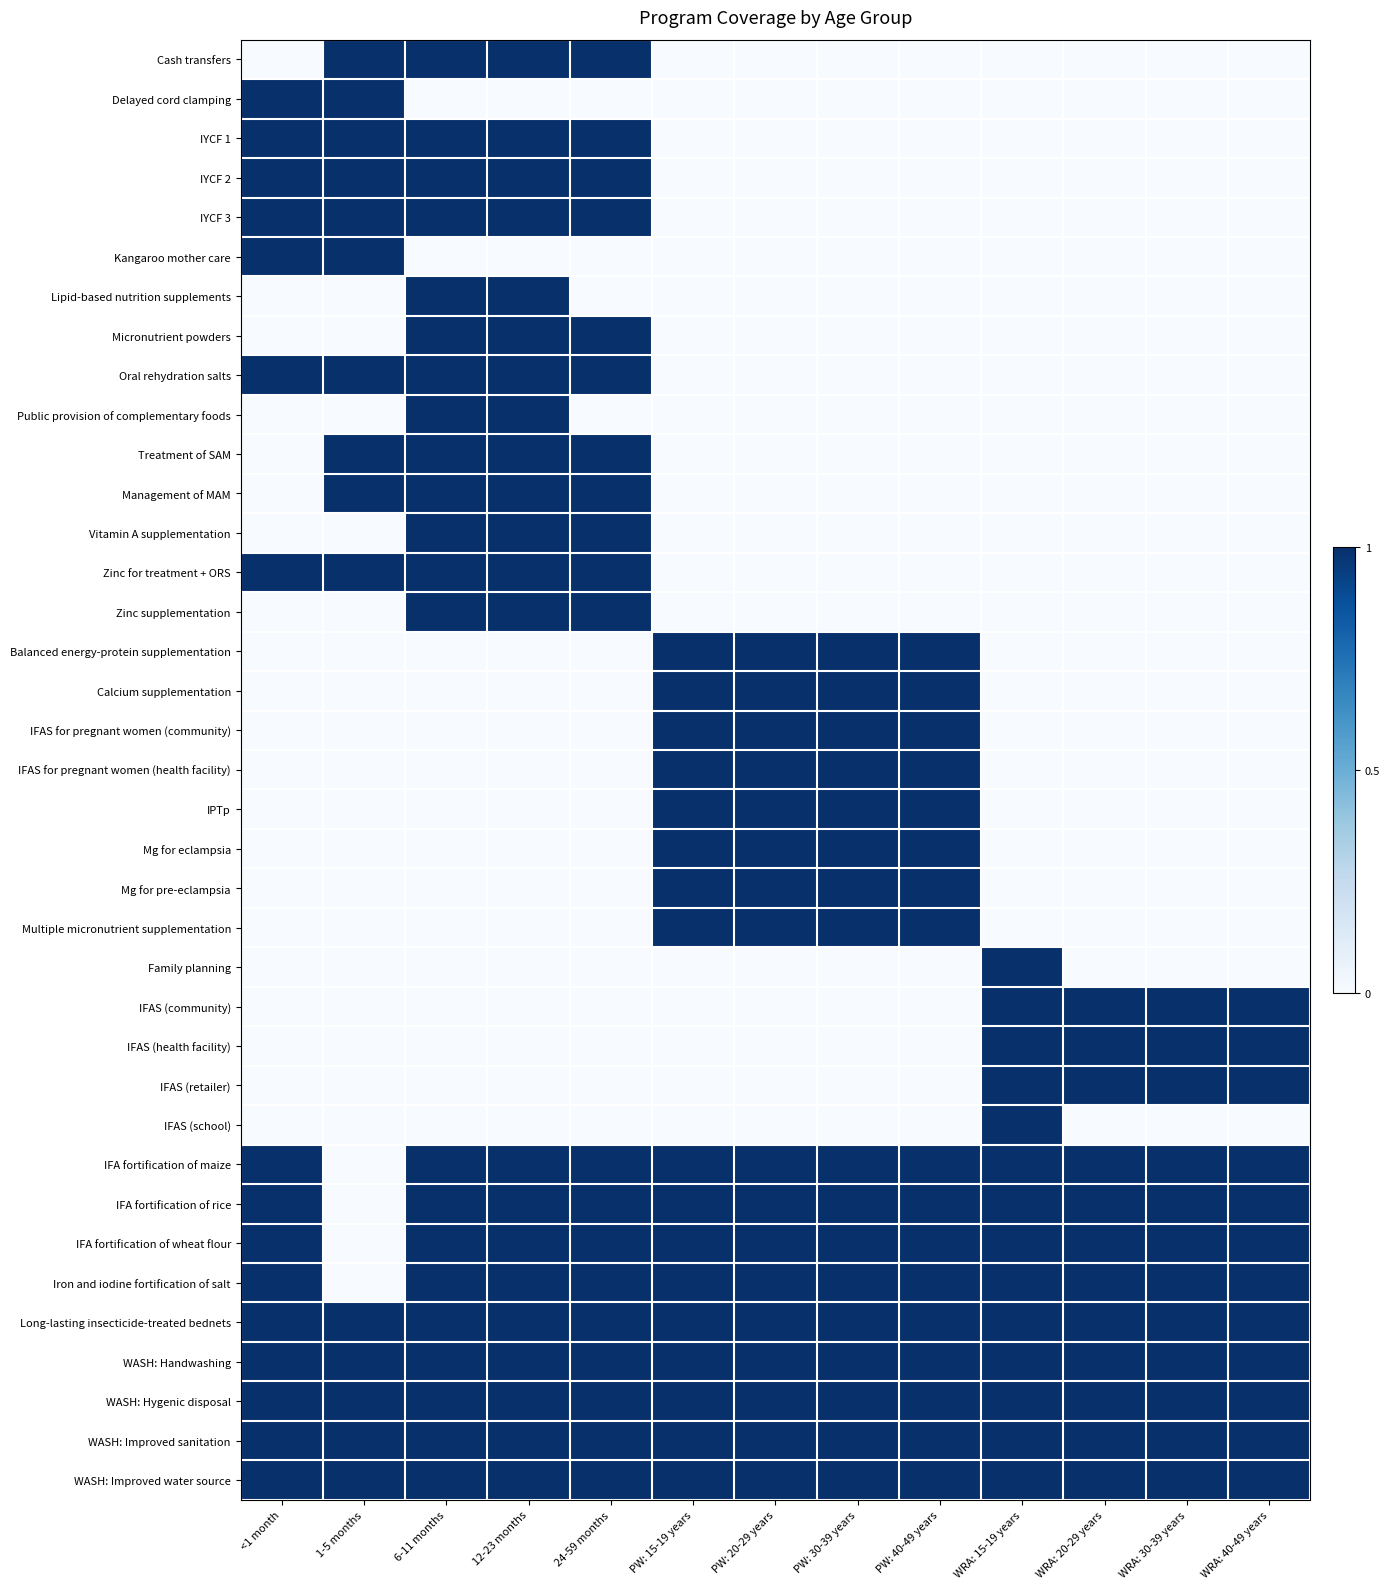

Reading right to left, list all the values displayed in this chart.

Cash transfers: WRA: 40-49 years=0	WRA: 30-39 years=0	WRA: 20-29 years=0	WRA: 15-19 years=0	PW: 40-49 years=0	PW: 30-39 years=0	PW: 20-29 years=0	PW: 15-19 years=0	24-59 months=1	12-23 months=1	6-11 months=1	1-5 months=1	<1 month=0
Delayed cord clamping: WRA: 40-49 years=0	WRA: 30-39 years=0	WRA: 20-29 years=0	WRA: 15-19 years=0	PW: 40-49 years=0	PW: 30-39 years=0	PW: 20-29 years=0	PW: 15-19 years=0	24-59 months=0	12-23 months=0	6-11 months=0	1-5 months=1	<1 month=1
IYCF 1: WRA: 40-49 years=0	WRA: 30-39 years=0	WRA: 20-29 years=0	WRA: 15-19 years=0	PW: 40-49 years=0	PW: 30-39 years=0	PW: 20-29 years=0	PW: 15-19 years=0	24-59 months=1	12-23 months=1	6-11 months=1	1-5 months=1	<1 month=1
IYCF 2: WRA: 40-49 years=0	WRA: 30-39 years=0	WRA: 20-29 years=0	WRA: 15-19 years=0	PW: 40-49 years=0	PW: 30-39 years=0	PW: 20-29 years=0	PW: 15-19 years=0	24-59 months=1	12-23 months=1	6-11 months=1	1-5 months=1	<1 month=1
IYCF 3: WRA: 40-49 years=0	WRA: 30-39 years=0	WRA: 20-29 years=0	WRA: 15-19 years=0	PW: 40-49 years=0	PW: 30-39 years=0	PW: 20-29 years=0	PW: 15-19 years=0	24-59 months=1	12-23 months=1	6-11 months=1	1-5 months=1	<1 month=1
Kangaroo mother care: WRA: 40-49 years=0	WRA: 30-39 years=0	WRA: 20-29 years=0	WRA: 15-19 years=0	PW: 40-49 years=0	PW: 30-39 years=0	PW: 20-29 years=0	PW: 15-19 years=0	24-59 months=0	12-23 months=0	6-11 months=0	1-5 months=1	<1 month=1
Lipid-based nutrition supplements: WRA: 40-49 years=0	WRA: 30-39 years=0	WRA: 20-29 years=0	WRA: 15-19 years=0	PW: 40-49 years=0	PW: 30-39 years=0	PW: 20-29 years=0	PW: 15-19 years=0	24-59 months=0	12-23 months=1	6-11 months=1	1-5 months=0	<1 month=0
Micronutrient powders: WRA: 40-49 years=0	WRA: 30-39 years=0	WRA: 20-29 years=0	WRA: 15-19 years=0	PW: 40-49 years=0	PW: 30-39 years=0	PW: 20-29 years=0	PW: 15-19 years=0	24-59 months=1	12-23 months=1	6-11 months=1	1-5 months=0	<1 month=0
Oral rehydration salts: WRA: 40-49 years=0	WRA: 30-39 years=0	WRA: 20-29 years=0	WRA: 15-19 years=0	PW: 40-49 years=0	PW: 30-39 years=0	PW: 20-29 years=0	PW: 15-19 years=0	24-59 months=1	12-23 months=1	6-11 months=1	1-5 months=1	<1 month=1
Public provision of complementary foods: WRA: 40-49 years=0	WRA: 30-39 years=0	WRA: 20-29 years=0	WRA: 15-19 years=0	PW: 40-49 years=0	PW: 30-39 years=0	PW: 20-29 years=0	PW: 15-19 years=0	24-59 months=0	12-23 months=1	6-11 months=1	1-5 months=0	<1 month=0
Treatment of SAM: WRA: 40-49 years=0	WRA: 30-39 years=0	WRA: 20-29 years=0	WRA: 15-19 years=0	PW: 40-49 years=0	PW: 30-39 years=0	PW: 20-29 years=0	PW: 15-19 years=0	24-59 months=1	12-23 months=1	6-11 months=1	1-5 months=1	<1 month=0
Management of MAM: WRA: 40-49 years=0	WRA: 30-39 years=0	WRA: 20-29 years=0	WRA: 15-19 years=0	PW: 40-49 years=0	PW: 30-39 years=0	PW: 20-29 years=0	PW: 15-19 years=0	24-59 months=1	12-23 months=1	6-11 months=1	1-5 months=1	<1 month=0
Vitamin A supplementation: WRA: 40-49 years=0	WRA: 30-39 years=0	WRA: 20-29 years=0	WRA: 15-19 years=0	PW: 40-49 years=0	PW: 30-39 years=0	PW: 20-29 years=0	PW: 15-19 years=0	24-59 months=1	12-23 months=1	6-11 months=1	1-5 months=0	<1 month=0
Zinc for treatment + ORS: WRA: 40-49 years=0	WRA: 30-39 years=0	WRA: 20-29 years=0	WRA: 15-19 years=0	PW: 40-49 years=0	PW: 30-39 years=0	PW: 20-29 years=0	PW: 15-19 years=0	24-59 months=1	12-23 months=1	6-11 months=1	1-5 months=1	<1 month=1
Zinc supplementation: WRA: 40-49 years=0	WRA: 30-39 years=0	WRA: 20-29 years=0	WRA: 15-19 years=0	PW: 40-49 years=0	PW: 30-39 years=0	PW: 20-29 years=0	PW: 15-19 years=0	24-59 months=1	12-23 months=1	6-11 months=1	1-5 months=0	<1 month=0
Balanced energy-protein supplementation: WRA: 40-49 years=0	WRA: 30-39 years=0	WRA: 20-29 years=0	WRA: 15-19 years=0	PW: 40-49 years=1	PW: 30-39 years=1	PW: 20-29 years=1	PW: 15-19 years=1	24-59 months=0	12-23 months=0	6-11 months=0	1-5 months=0	<1 month=0
Calcium supplementation: WRA: 40-49 years=0	WRA: 30-39 years=0	WRA: 20-29 years=0	WRA: 15-19 years=0	PW: 40-49 years=1	PW: 30-39 years=1	PW: 20-29 years=1	PW: 15-19 years=1	24-59 months=0	12-23 months=0	6-11 months=0	1-5 months=0	<1 month=0
IFAS for pregnant women (community): WRA: 40-49 years=0	WRA: 30-39 years=0	WRA: 20-29 years=0	WRA: 15-19 years=0	PW: 40-49 years=1	PW: 30-39 years=1	PW: 20-29 years=1	PW: 15-19 years=1	24-59 months=0	12-23 months=0	6-11 months=0	1-5 months=0	<1 month=0
IFAS for pregnant women (health facility): WRA: 40-49 years=0	WRA: 30-39 years=0	WRA: 20-29 years=0	WRA: 15-19 years=0	PW: 40-49 years=1	PW: 30-39 years=1	PW: 20-29 years=1	PW: 15-19 years=1	24-59 months=0	12-23 months=0	6-11 months=0	1-5 months=0	<1 month=0
IPTp: WRA: 40-49 years=0	WRA: 30-39 years=0	WRA: 20-29 years=0	WRA: 15-19 years=0	PW: 40-49 years=1	PW: 30-39 years=1	PW: 20-29 years=1	PW: 15-19 years=1	24-59 months=0	12-23 months=0	6-11 months=0	1-5 months=0	<1 month=0
Mg for eclampsia: WRA: 40-49 years=0	WRA: 30-39 years=0	WRA: 20-29 years=0	WRA: 15-19 years=0	PW: 40-49 years=1	PW: 30-39 years=1	PW: 20-29 years=1	PW: 15-19 years=1	24-59 months=0	12-23 months=0	6-11 months=0	1-5 months=0	<1 month=0
Mg for pre-eclampsia: WRA: 40-49 years=0	WRA: 30-39 years=0	WRA: 20-29 years=0	WRA: 15-19 years=0	PW: 40-49 years=1	PW: 30-39 years=1	PW: 20-29 years=1	PW: 15-19 years=1	24-59 months=0	12-23 months=0	6-11 months=0	1-5 months=0	<1 month=0
Multiple micronutrient supplementation: WRA: 40-49 years=0	WRA: 30-39 years=0	WRA: 20-29 years=0	WRA: 15-19 years=0	PW: 40-49 years=1	PW: 30-39 years=1	PW: 20-29 years=1	PW: 15-19 years=1	24-59 months=0	12-23 months=0	6-11 months=0	1-5 months=0	<1 month=0
Family planning: WRA: 40-49 years=0	WRA: 30-39 years=0	WRA: 20-29 years=0	WRA: 15-19 years=1	PW: 40-49 years=0	PW: 30-39 years=0	PW: 20-29 years=0	PW: 15-19 years=0	24-59 months=0	12-23 months=0	6-11 months=0	1-5 months=0	<1 month=0
IFAS (community): WRA: 40-49 years=1	WRA: 30-39 years=1	WRA: 20-29 years=1	WRA: 15-19 years=1	PW: 40-49 years=0	PW: 30-39 years=0	PW: 20-29 years=0	PW: 15-19 years=0	24-59 months=0	12-23 months=0	6-11 months=0	1-5 months=0	<1 month=0
IFAS (health facility): WRA: 40-49 years=1	WRA: 30-39 years=1	WRA: 20-29 years=1	WRA: 15-19 years=1	PW: 40-49 years=0	PW: 30-39 years=0	PW: 20-29 years=0	PW: 15-19 years=0	24-59 months=0	12-23 months=0	6-11 months=0	1-5 months=0	<1 month=0
IFAS (retailer): WRA: 40-49 years=1	WRA: 30-39 years=1	WRA: 20-29 years=1	WRA: 15-19 years=1	PW: 40-49 years=0	PW: 30-39 years=0	PW: 20-29 years=0	PW: 15-19 years=0	24-59 months=0	12-23 months=0	6-11 months=0	1-5 months=0	<1 month=0
IFAS (school): WRA: 40-49 years=0	WRA: 30-39 years=0	WRA: 20-29 years=0	WRA: 15-19 years=1	PW: 40-49 years=0	PW: 30-39 years=0	PW: 20-29 years=0	PW: 15-19 years=0	24-59 months=0	12-23 months=0	6-11 months=0	1-5 months=0	<1 month=0
IFA fortification of maize: WRA: 40-49 years=1	WRA: 30-39 years=1	WRA: 20-29 years=1	WRA: 15-19 years=1	PW: 40-49 years=1	PW: 30-39 years=1	PW: 20-29 years=1	PW: 15-19 years=1	24-59 months=1	12-23 months=1	6-11 months=1	1-5 months=0	<1 month=1
IFA fortification of rice: WRA: 40-49 years=1	WRA: 30-39 years=1	WRA: 20-29 years=1	WRA: 15-19 years=1	PW: 40-49 years=1	PW: 30-39 years=1	PW: 20-29 years=1	PW: 15-19 years=1	24-59 months=1	12-23 months=1	6-11 months=1	1-5 months=0	<1 month=1
IFA fortification of wheat flour: WRA: 40-49 years=1	WRA: 30-39 years=1	WRA: 20-29 years=1	WRA: 15-19 years=1	PW: 40-49 years=1	PW: 30-39 years=1	PW: 20-29 years=1	PW: 15-19 years=1	24-59 months=1	12-23 months=1	6-11 months=1	1-5 months=0	<1 month=1
Iron and iodine fortification of salt: WRA: 40-49 years=1	WRA: 30-39 years=1	WRA: 20-29 years=1	WRA: 15-19 years=1	PW: 40-49 years=1	PW: 30-39 years=1	PW: 20-29 years=1	PW: 15-19 years=1	24-59 months=1	12-23 months=1	6-11 months=1	1-5 months=0	<1 month=1
Long-lasting insecticide-treated bednets: WRA: 40-49 years=1	WRA: 30-39 years=1	WRA: 20-29 years=1	WRA: 15-19 years=1	PW: 40-49 years=1	PW: 30-39 years=1	PW: 20-29 years=1	PW: 15-19 years=1	24-59 months=1	12-23 months=1	6-11 months=1	1-5 months=1	<1 month=1
WASH: Handwashing: WRA: 40-49 years=1	WRA: 30-39 years=1	WRA: 20-29 years=1	WRA: 15-19 years=1	PW: 40-49 years=1	PW: 30-39 years=1	PW: 20-29 years=1	PW: 15-19 years=1	24-59 months=1	12-23 months=1	6-11 months=1	1-5 months=1	<1 month=1
WASH: Hygenic disposal: WRA: 40-49 years=1	WRA: 30-39 years=1	WRA: 20-29 years=1	WRA: 15-19 years=1	PW: 40-49 years=1	PW: 30-39 years=1	PW: 20-29 years=1	PW: 15-19 years=1	24-59 months=1	12-23 months=1	6-11 months=1	1-5 months=1	<1 month=1
WASH: Improved sanitation: WRA: 40-49 years=1	WRA: 30-39 years=1	WRA: 20-29 years=1	WRA: 15-19 years=1	PW: 40-49 years=1	PW: 30-39 years=1	PW: 20-29 years=1	PW: 15-19 years=1	24-59 months=1	12-23 months=1	6-11 months=1	1-5 months=1	<1 month=1
WASH: Improved water source: WRA: 40-49 years=1	WRA: 30-39 years=1	WRA: 20-29 years=1	WRA: 15-19 years=1	PW: 40-49 years=1	PW: 30-39 years=1	PW: 20-29 years=1	PW: 15-19 years=1	24-59 months=1	12-23 months=1	6-11 months=1	1-5 months=1	<1 month=1